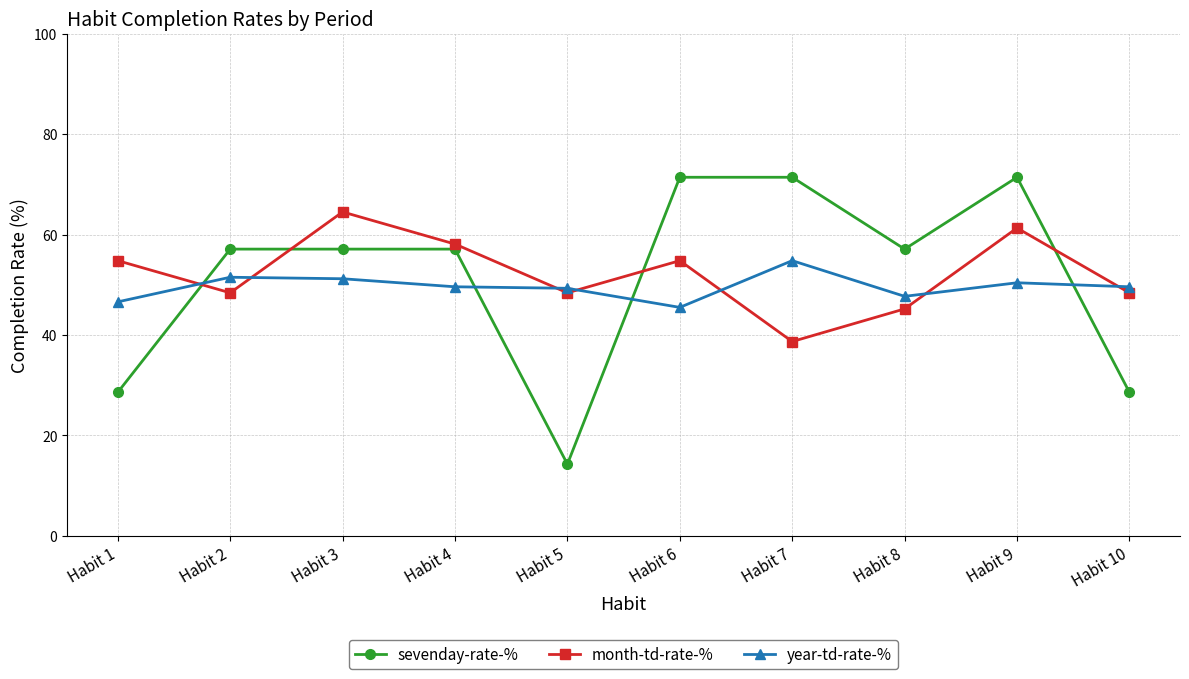

What is the highest value of the month-td-rate-% series?

64.5